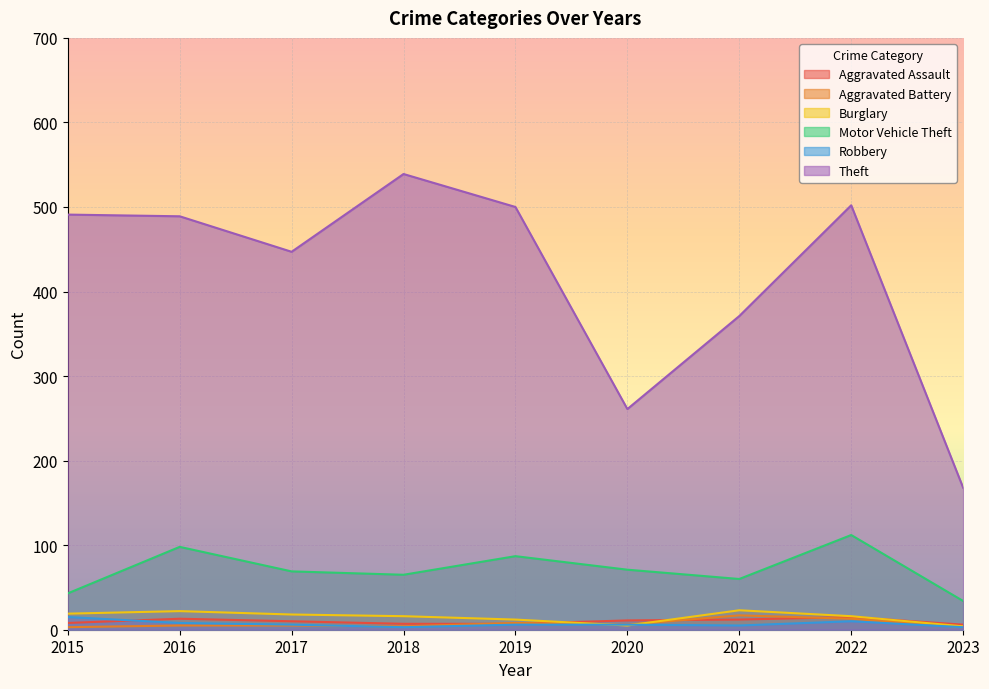

What is the value of the Aggravated Battery point at the 3rd from the left?

5